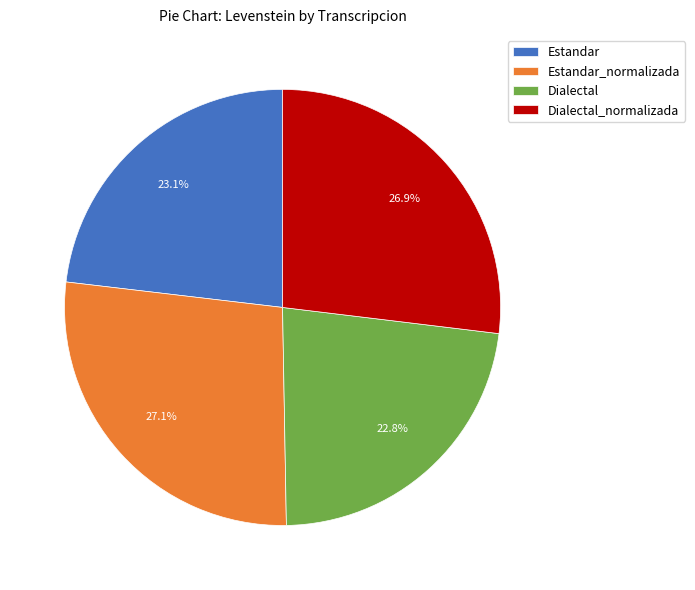

To the nearest percent, what is the difference between the largest and smallest slice percentages?

4%